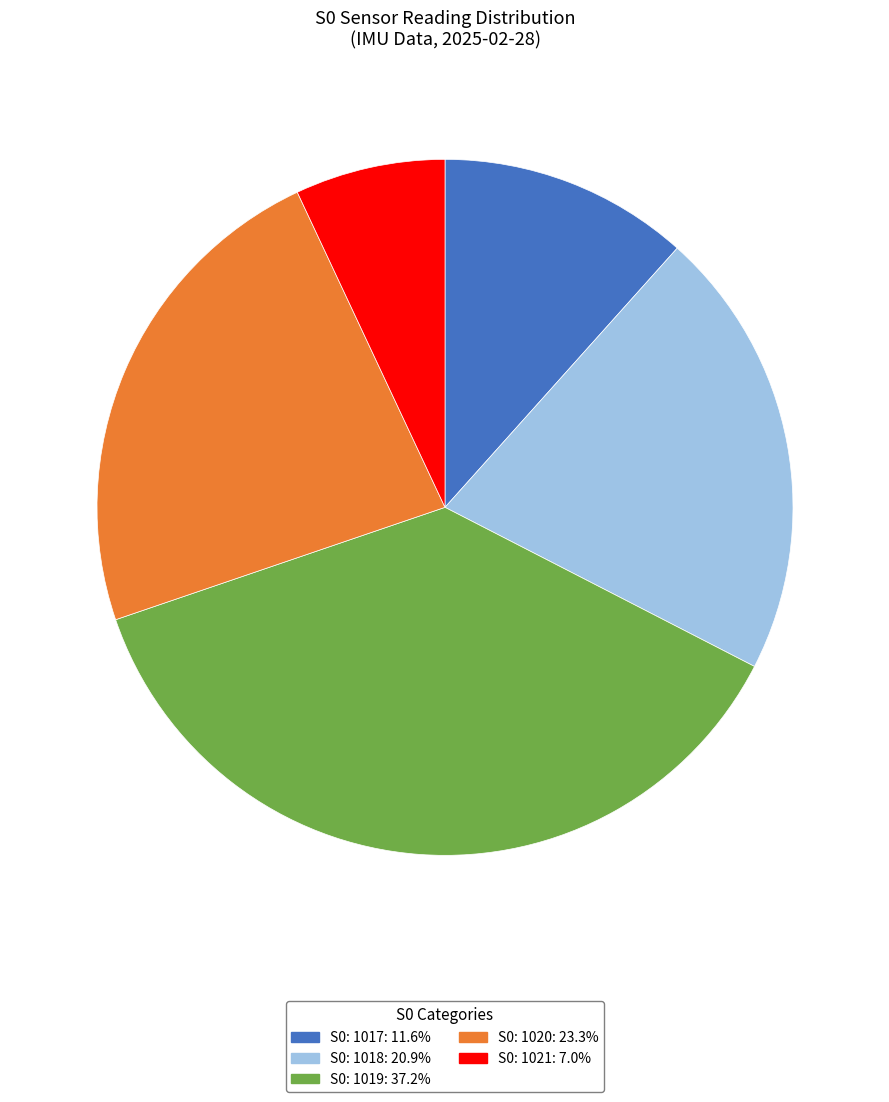

Does any single category account for the majority?

No